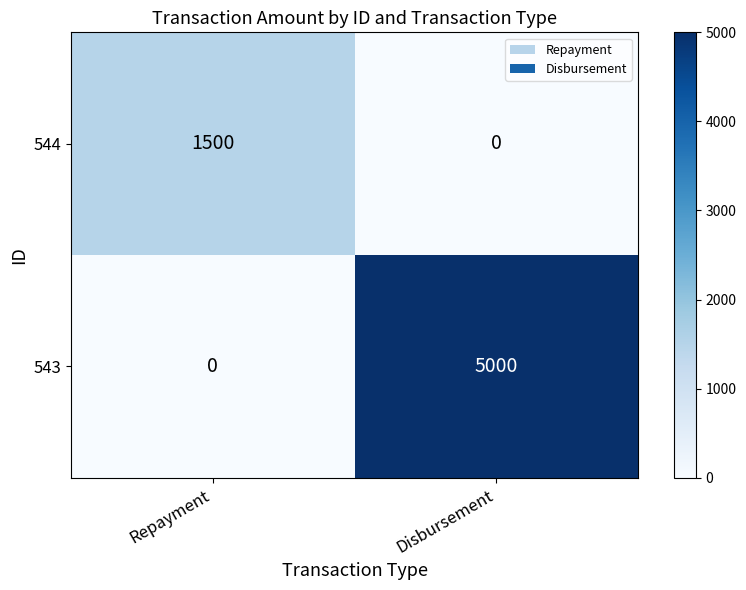

Between Repayment and Disbursement, which series saw the biggest shift?

543